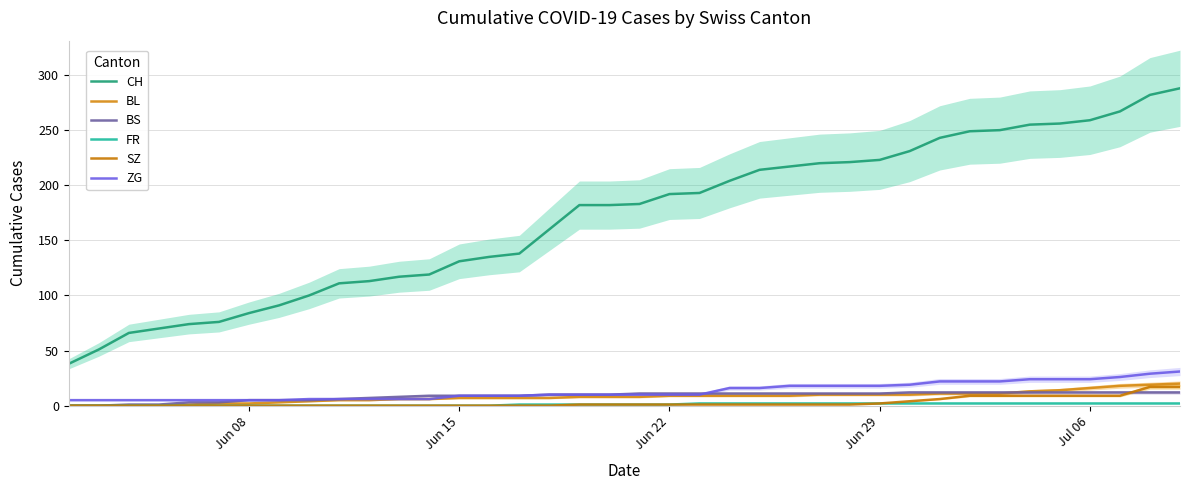

Reading left to right, what are all the values shown in this chart?

CH: 38	51	66	70	74	76	84	91	100	111	113	117	119	131	135	138	160	182	182	183	192	193	204	214	217	220	221	223	231	243	249	250	255	256	259	267	282	288
BL: 0	0	0	0	1	2	2	3	4	5	5	6	6	7	7	7	7	8	8	8	9	9	9	9	9	10	10	10	10	11	11	11	13	14	16	18	19	20
BS: 0	0	1	1	3	3	5	5	5	6	7	8	9	9	9	9	10	10	10	11	11	11	11	11	11	11	11	11	12	12	12	12	12	12	12	12	12	12
FR: 0	0	0	0	0	0	0	0	0	0	0	0	0	0	0	1	1	1	1	1	1	2	2	2	2	2	2	2	2	2	2	2	2	2	2	2	2	2
SZ: 0	0	0	0	0	0	0	0	0	0	0	0	0	0	0	0	0	1	1	1	1	1	1	1	1	1	1	2	4	6	9	9	9	9	9	9	17	17
ZG: 5	5	5	5	5	5	5	5	6	6	6	6	6	9	9	9	10	10	10	10	10	10	16	16	18	18	18	18	19	22	22	22	24	24	24	26	29	31